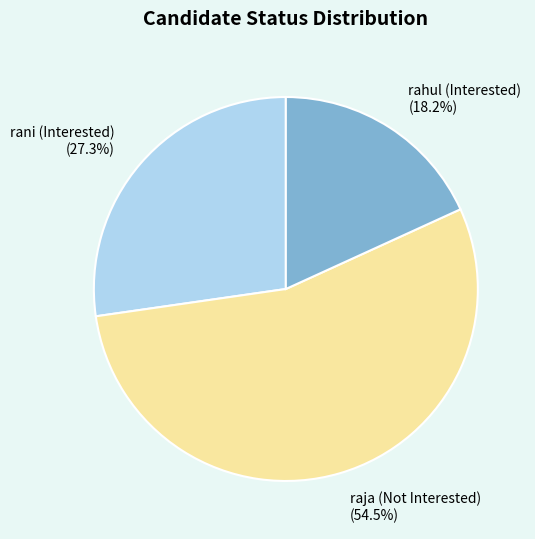

What is the ratio of the value at rahul (Interested) to the value at raja (Not Interested)?

0.3